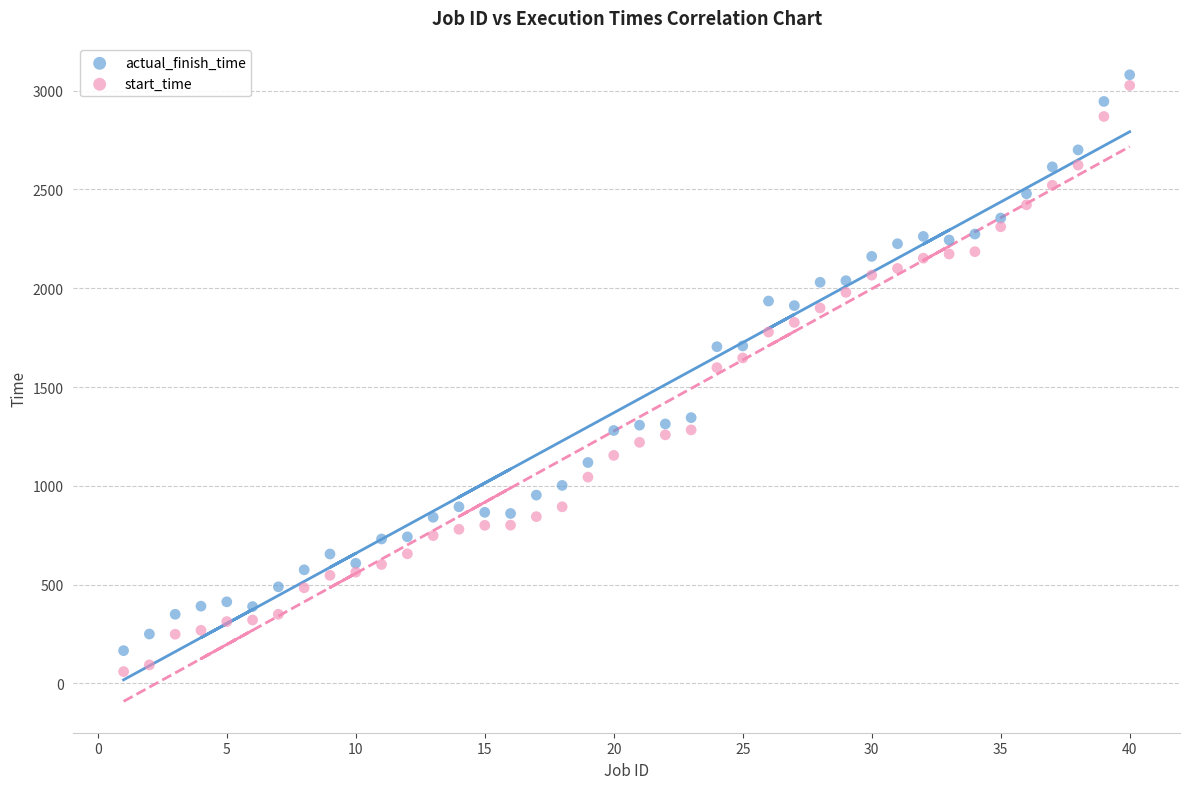

Which series contains the lowest Y value?

start_time